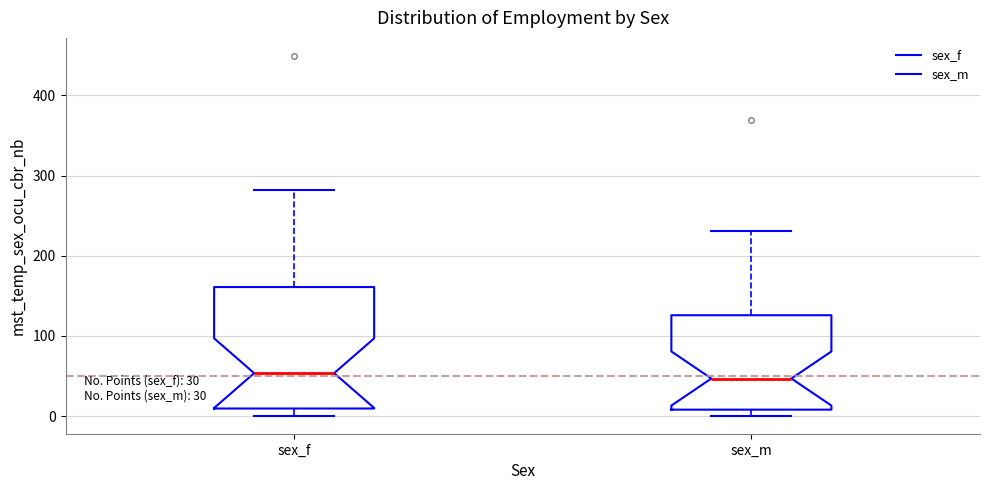

Comparing the boxes themselves (not the whiskers), which one is the tallest?

sex_f